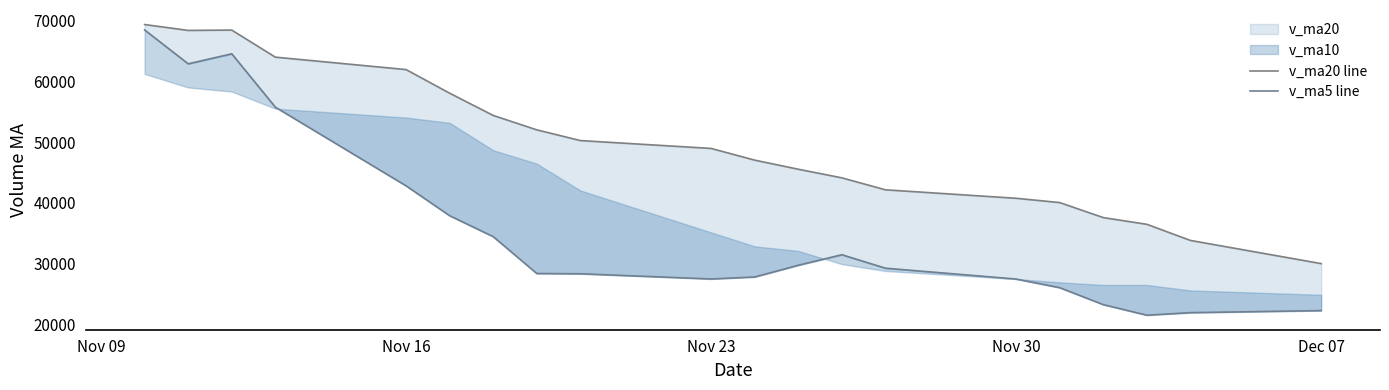

Between Nov 16 and Nov 23, which series saw the biggest shift?

v_ma5 line